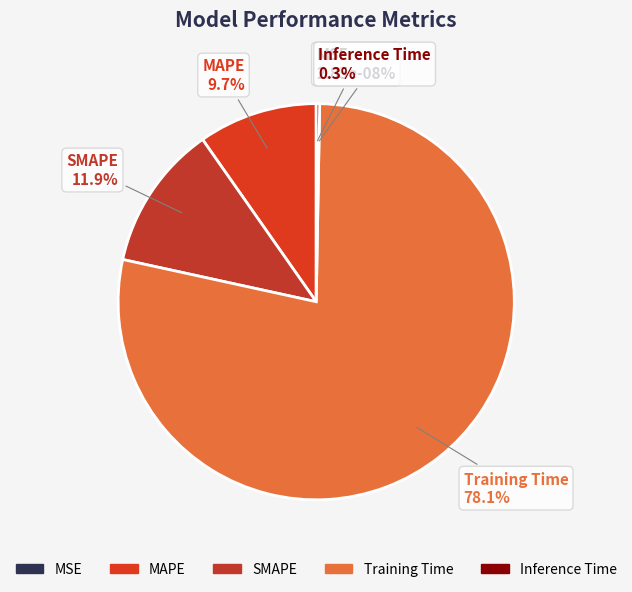

How many slices are in this pie chart?

5